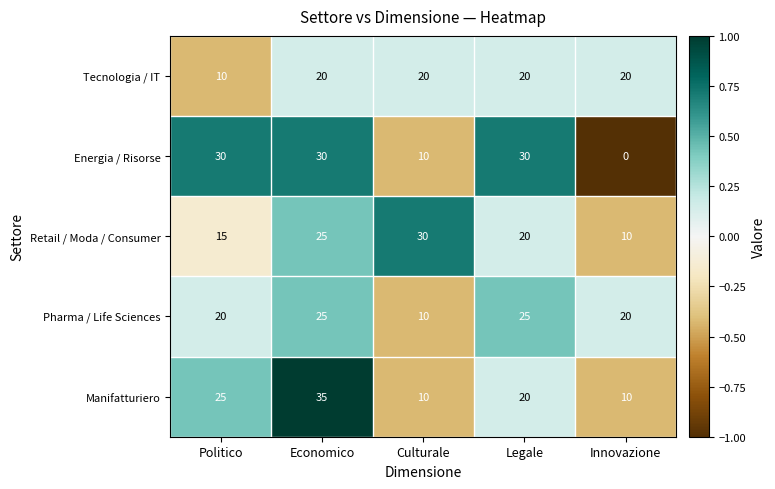

What is the average value of the Tecnologia / IT series?

18